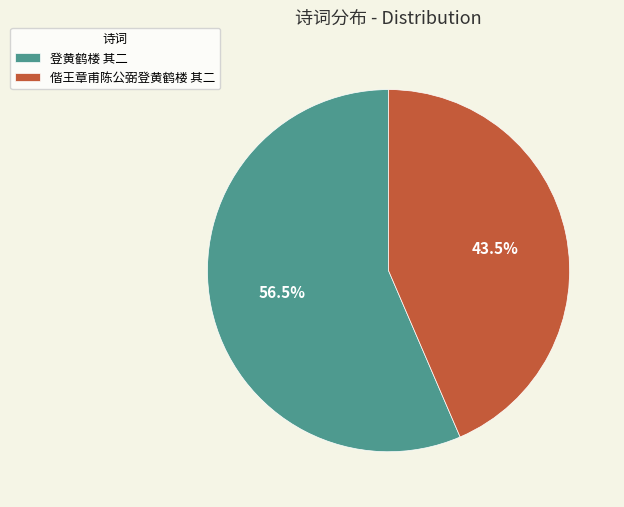

How much of the chart is everything except 登黄鹤楼 其二?

43.5%